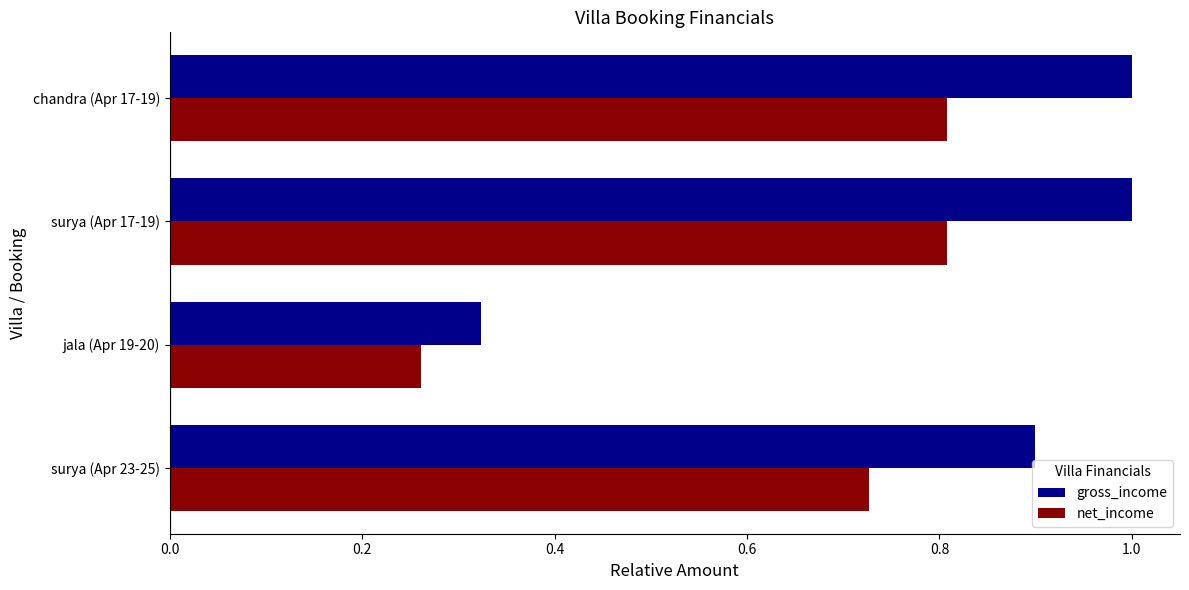

Which series has the largest total across all categories?

gross_income